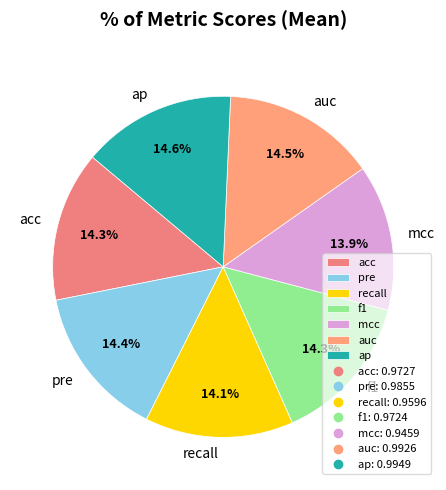

Does mcc account for over 50% of the chart?

No